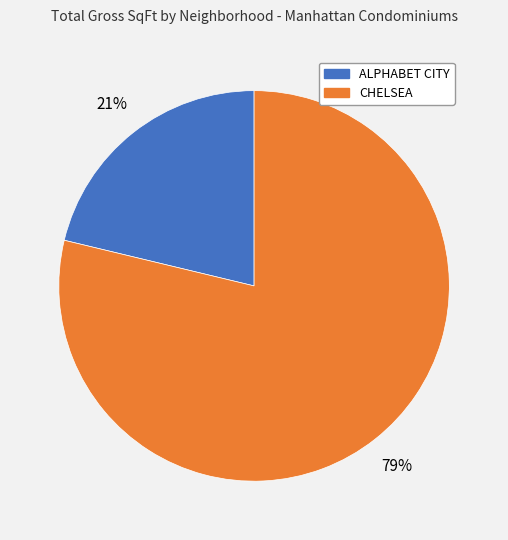

Is there a majority slice in this chart?

Yes